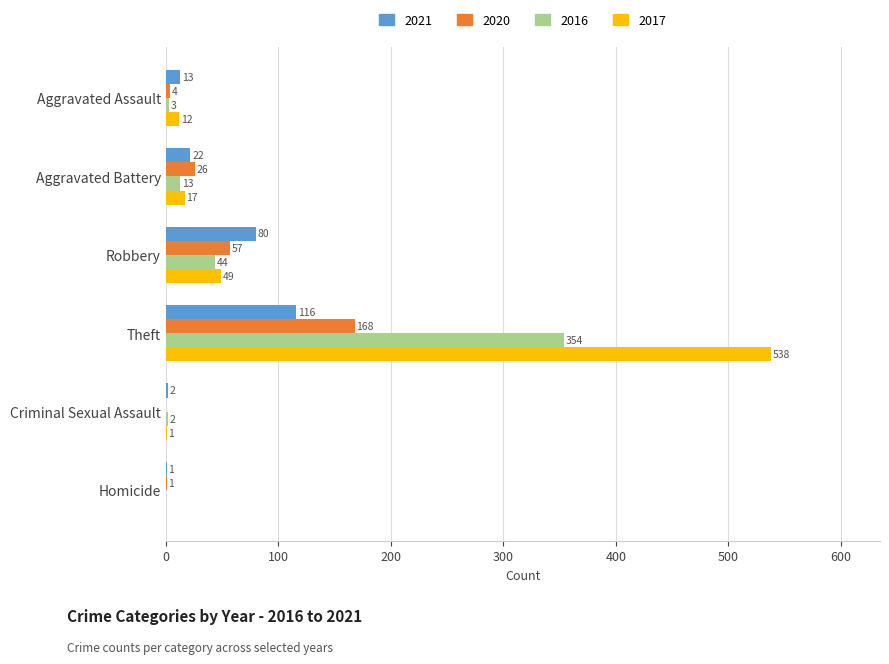

At which category does the chart reach its peak across all series?

Theft